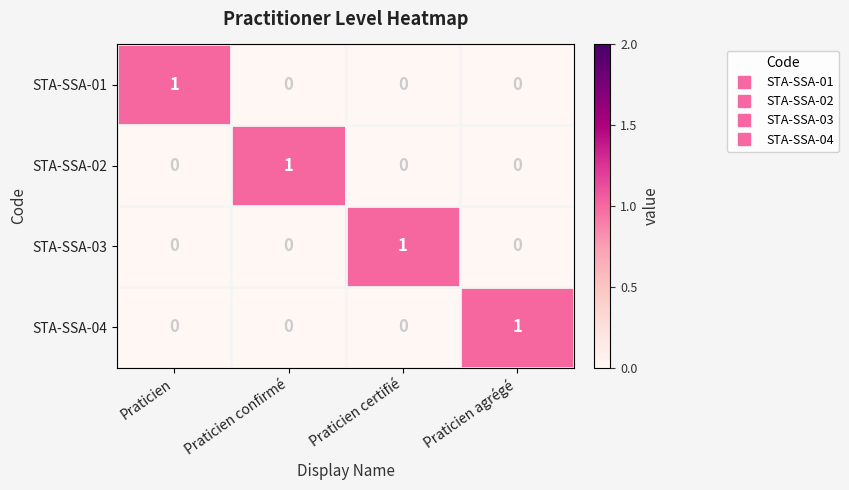

Reading right to left, list all the values displayed in this chart.

STA-SSA-01: Praticien agrégé=0	Praticien certifié=0	Praticien confirmé=0	Praticien=1
STA-SSA-02: Praticien agrégé=0	Praticien certifié=0	Praticien confirmé=1	Praticien=0
STA-SSA-03: Praticien agrégé=0	Praticien certifié=1	Praticien confirmé=0	Praticien=0
STA-SSA-04: Praticien agrégé=1	Praticien certifié=0	Praticien confirmé=0	Praticien=0